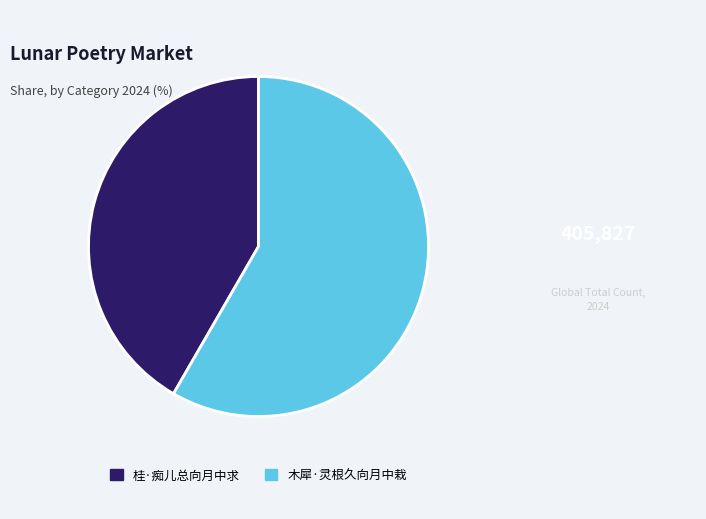

Rank the categories by value from highest to lowest.

木犀·灵根久向月中栽, 桂·痴儿总向月中求